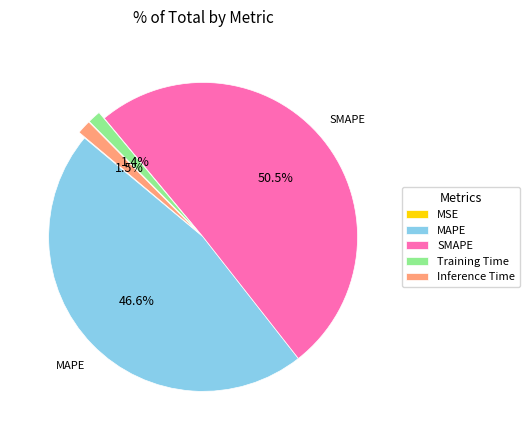

What portion of the pie excludes SMAPE?

49.5%